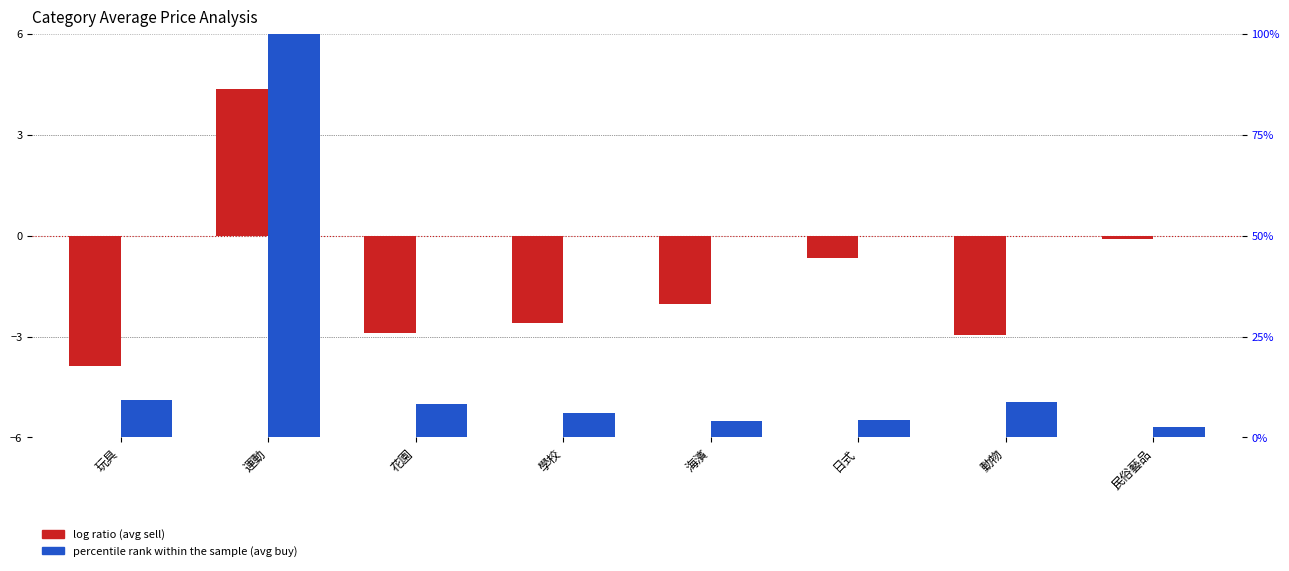

At which category is the sum across all series the highest?

運動